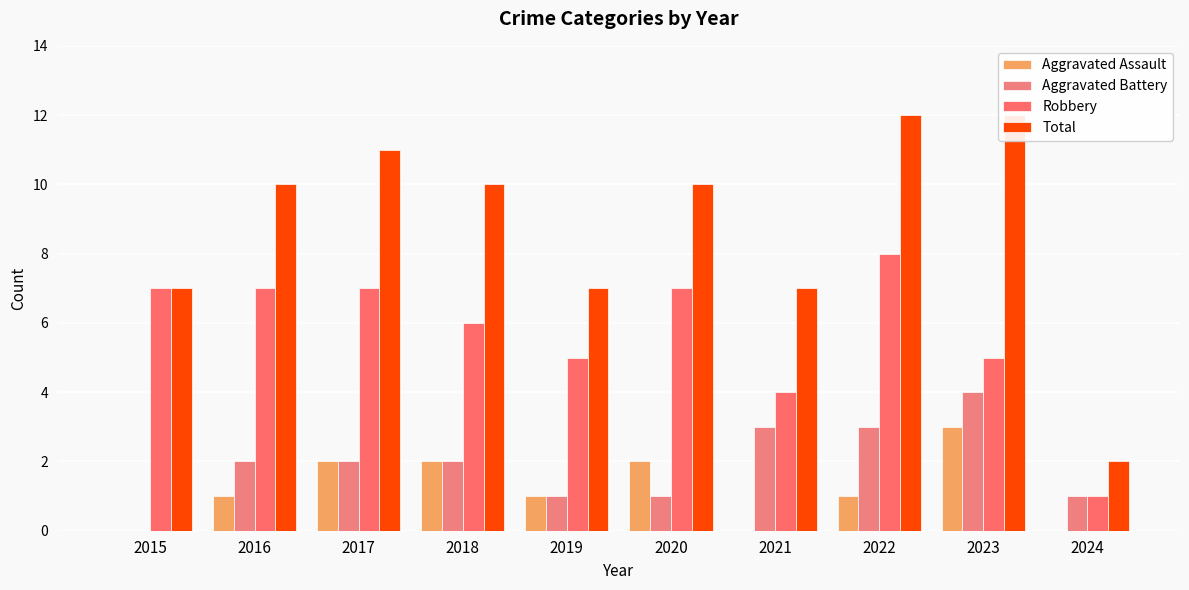

Which label corresponds to the largest value in the chart?

2022